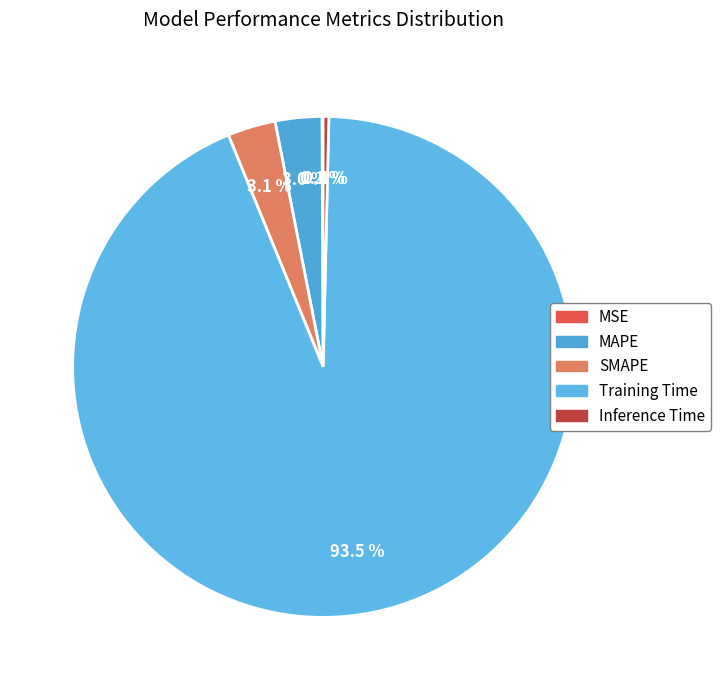

What percentage is the SMAPE slice, to the nearest percent?

3%